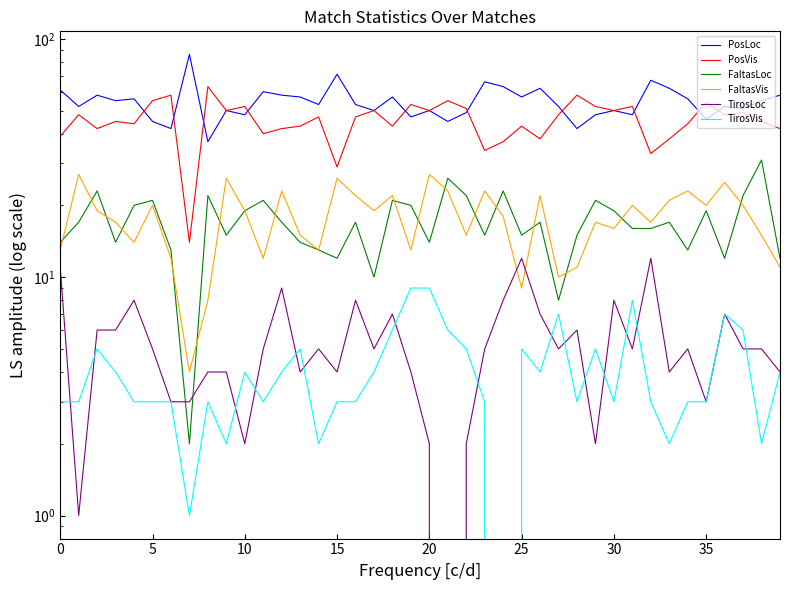

How many lines are shown in the chart?

6